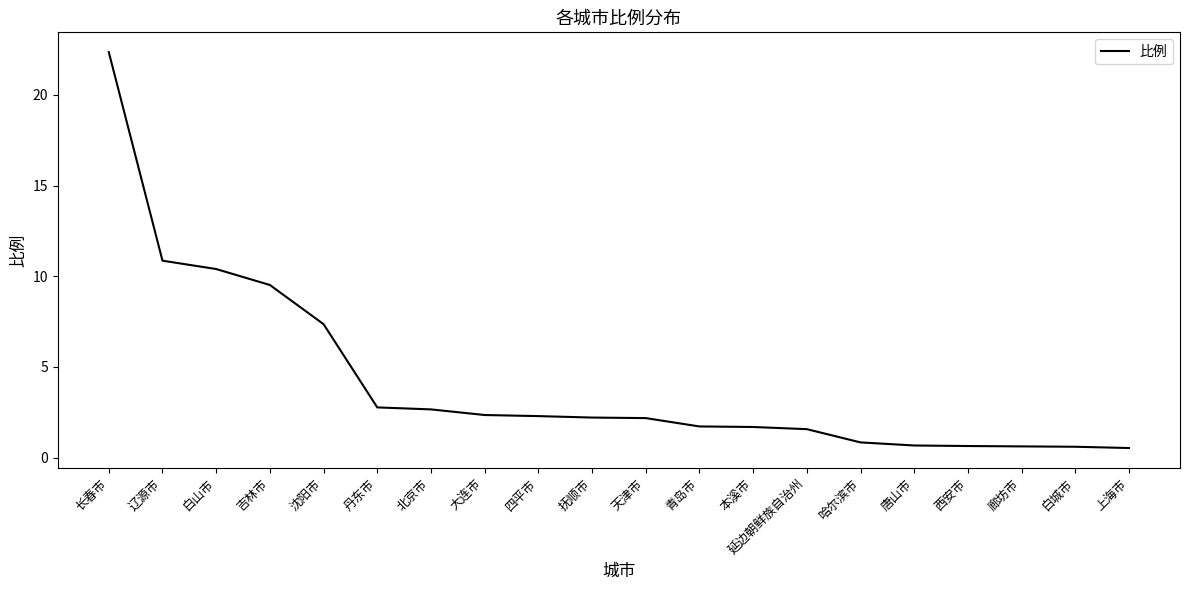

Does the chart display data point markers on the line(s)?

No